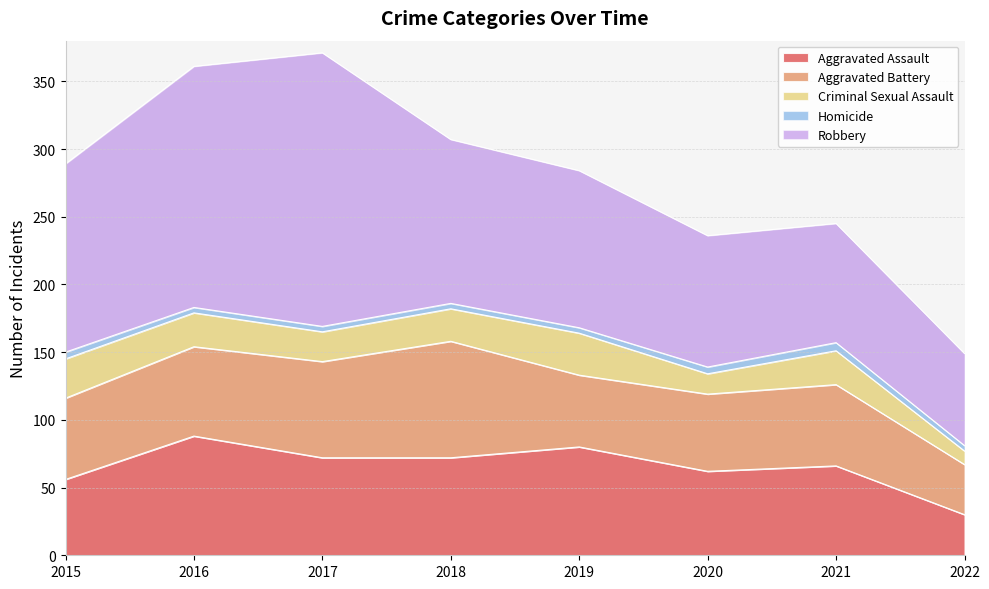

Which has a higher value, 2015 or 2020?

2020